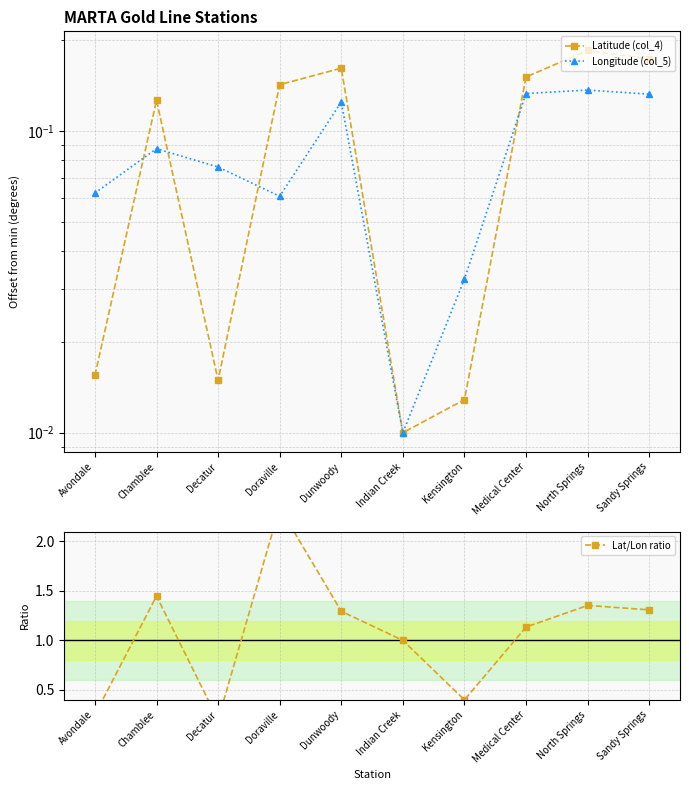

What is the average value of the Lat/Lon ratio series?

1.1